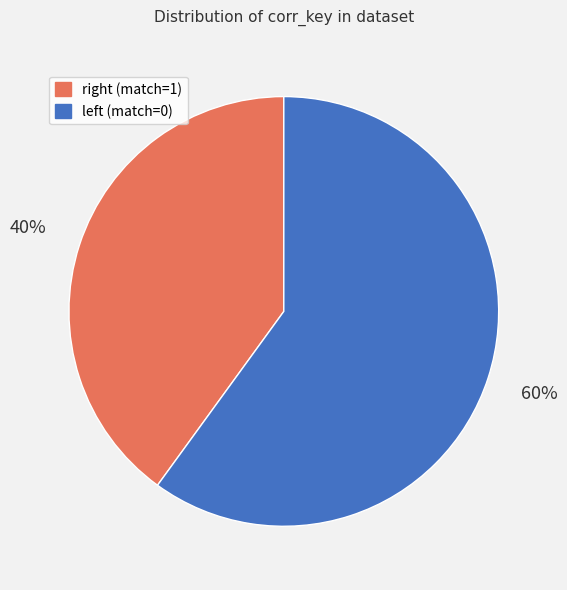

Which slice is the smallest?

right (match=1)